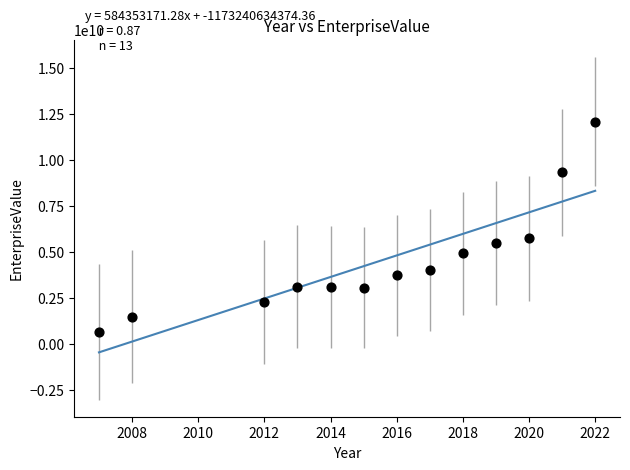

What Y value in the scatter plot is closest to 6377901000?

5749440000.0